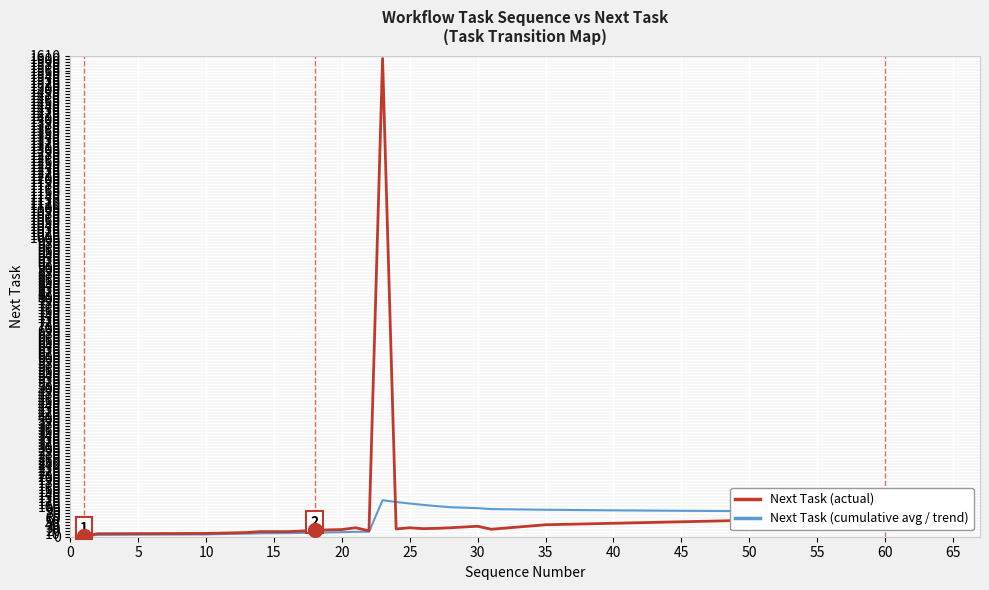

True or false: Next Task (cumulative avg / trend) and Next Task (actual) cross at least once.

True